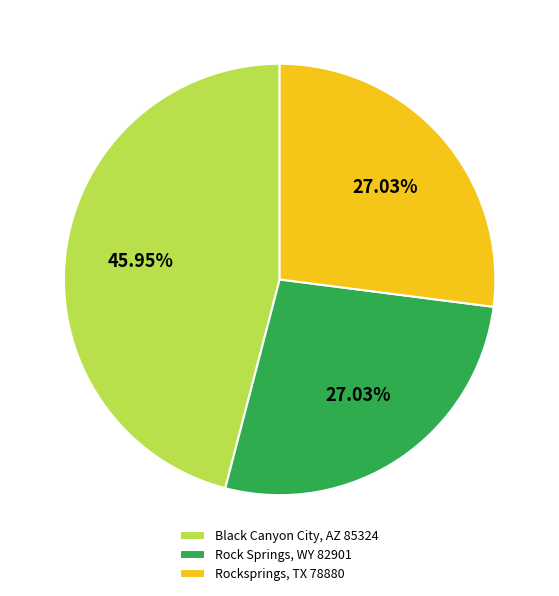

To the nearest percent, what is the difference between the Black Canyon City, AZ 85324 and Rocksprings, TX 78880 slice percentages?

19%